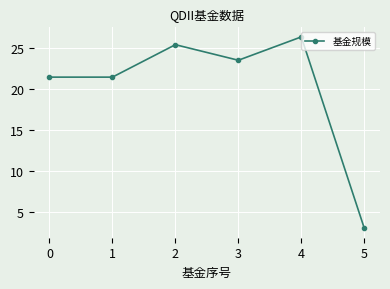

What is the change in value from 1 to 4?

+4.9